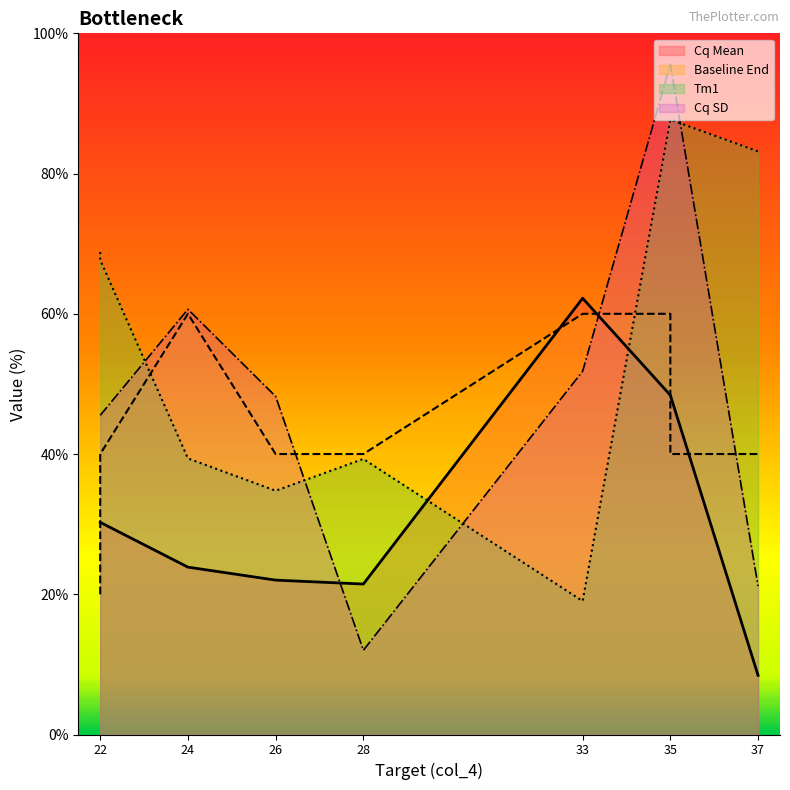

Is it true that Tm1 equals 10.5 at 26?

False